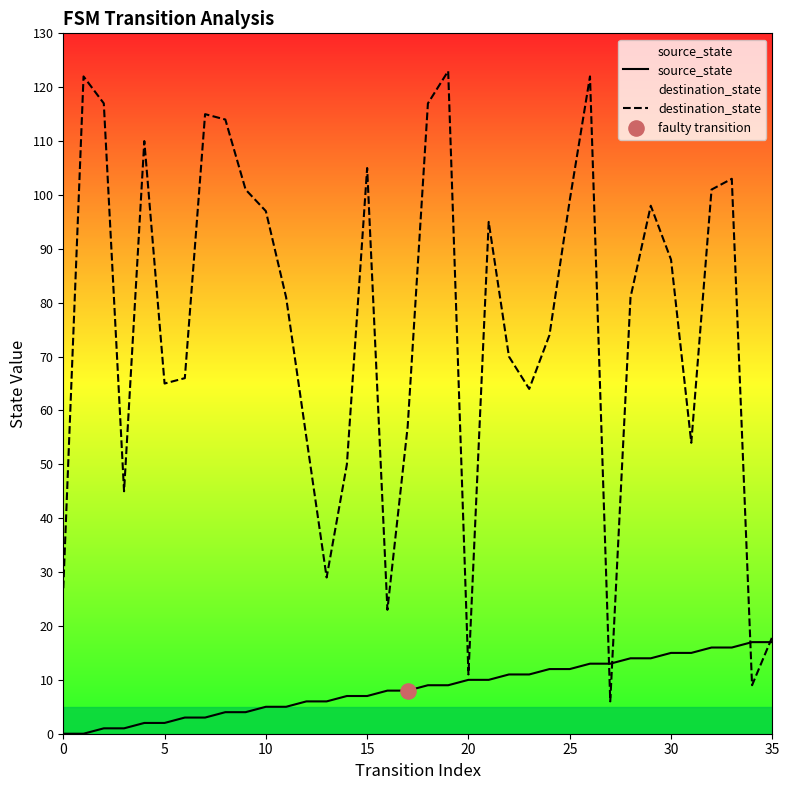

What are all the series names shown in the legend?

source_state, destination_state